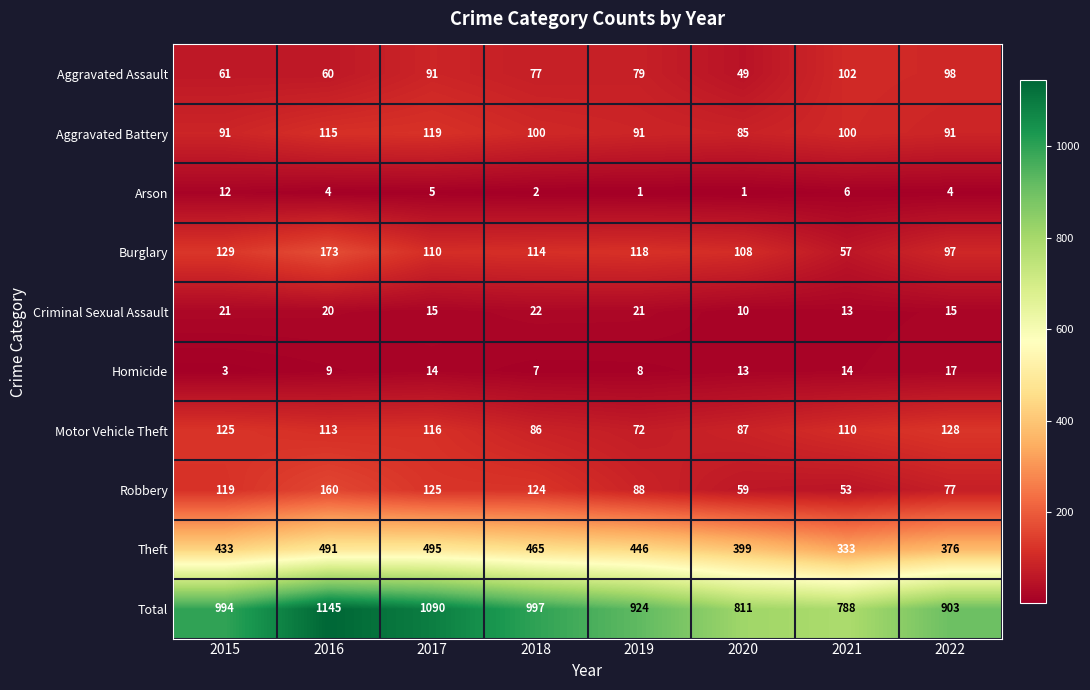

Which category has the lowest value in the Aggravated Assault series?

2020